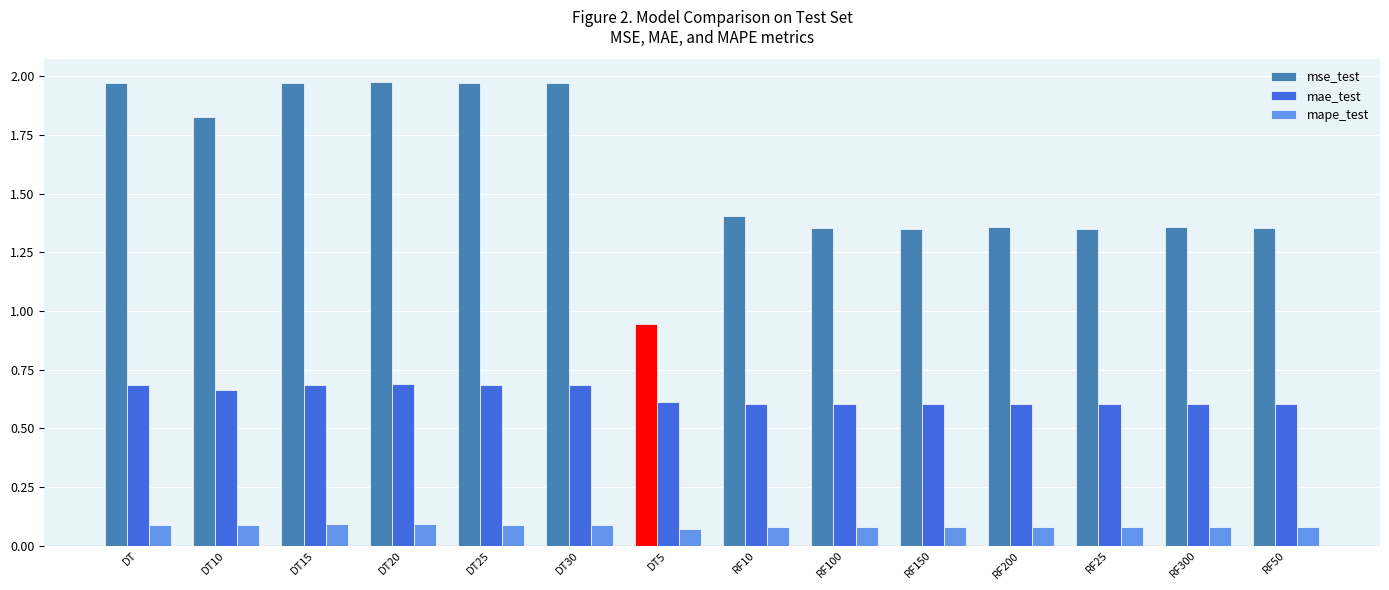

How many series are shown in this chart?

3